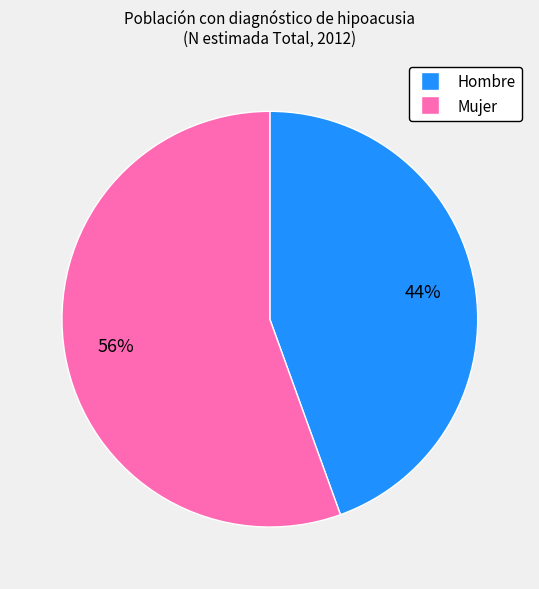

How many slices are in this pie chart?

2